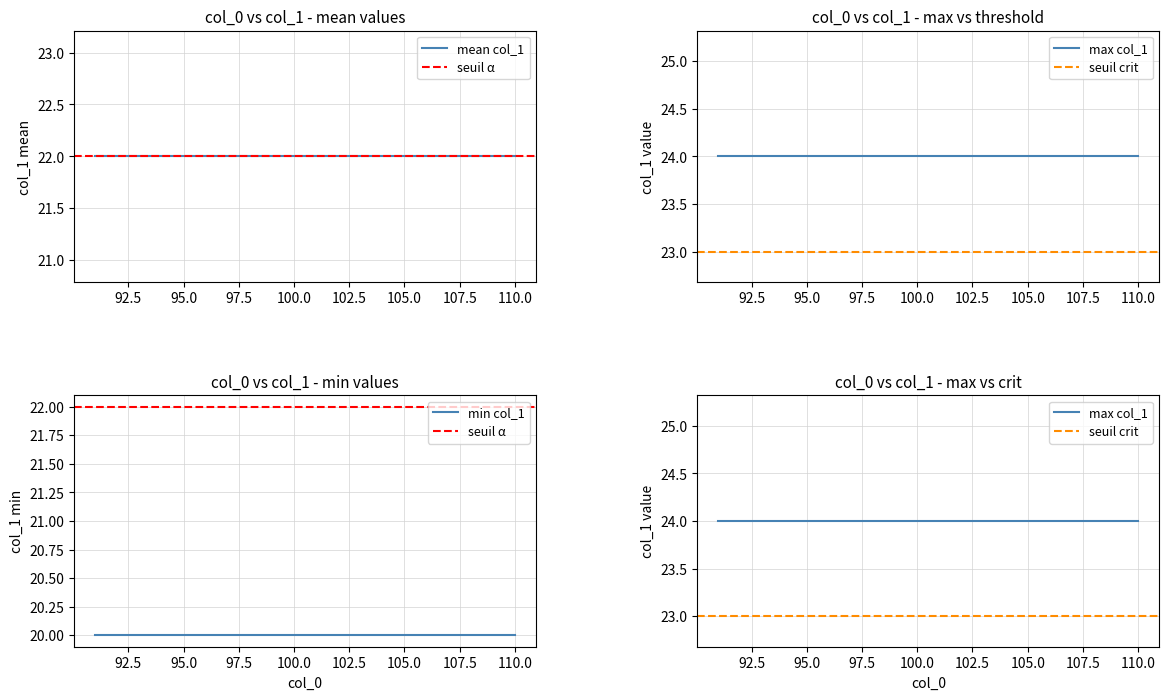

True or false: col_1_mean and threshold intersect in this chart.

True